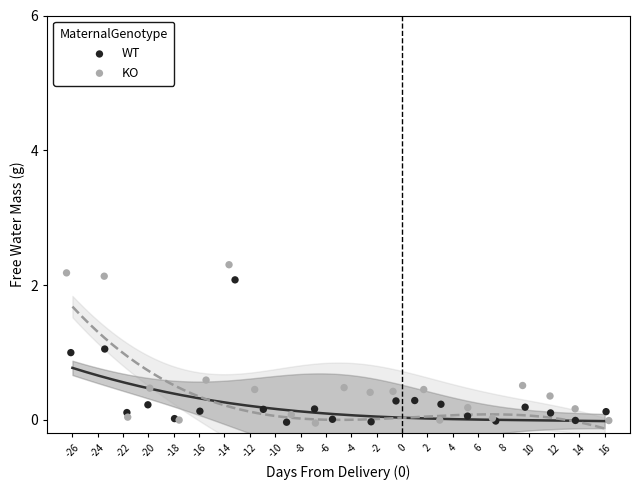

Which series has the largest Y range (max minus min)?

KO